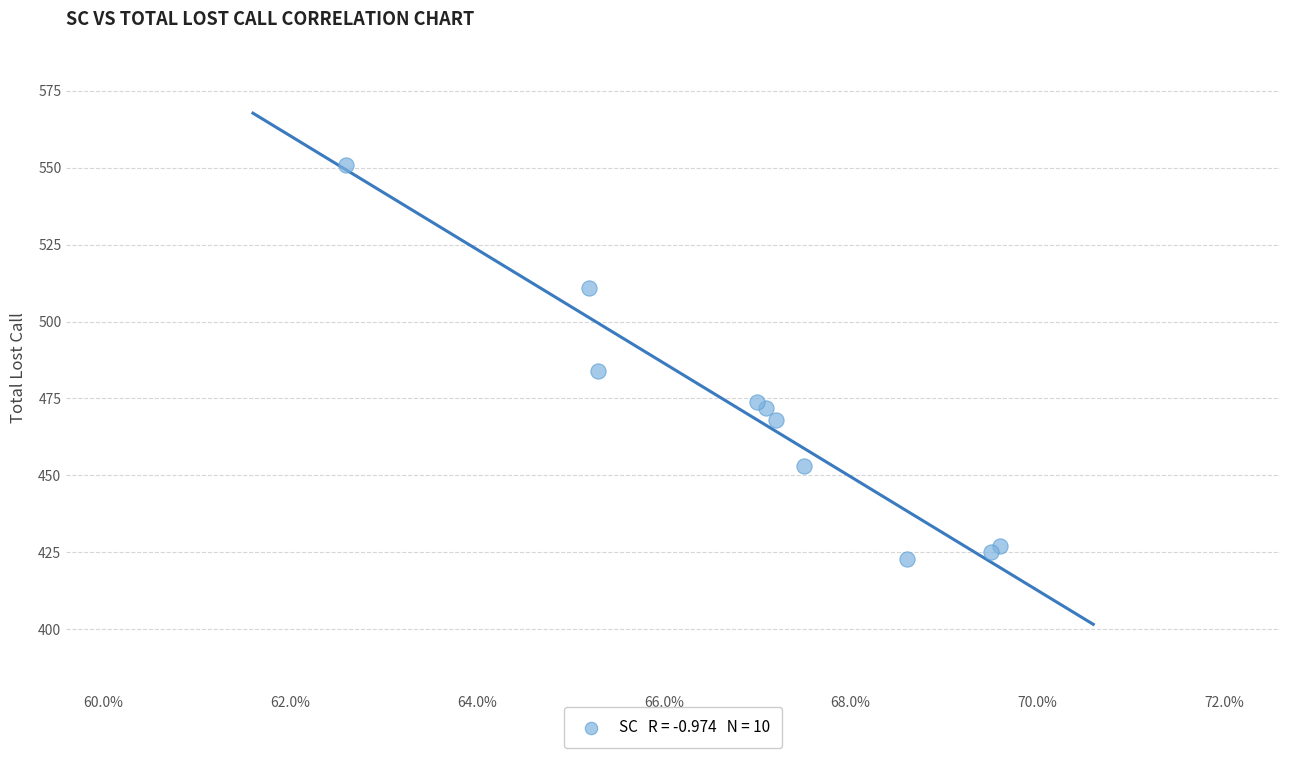

What Y value in the scatter plot is closest to 487?

484